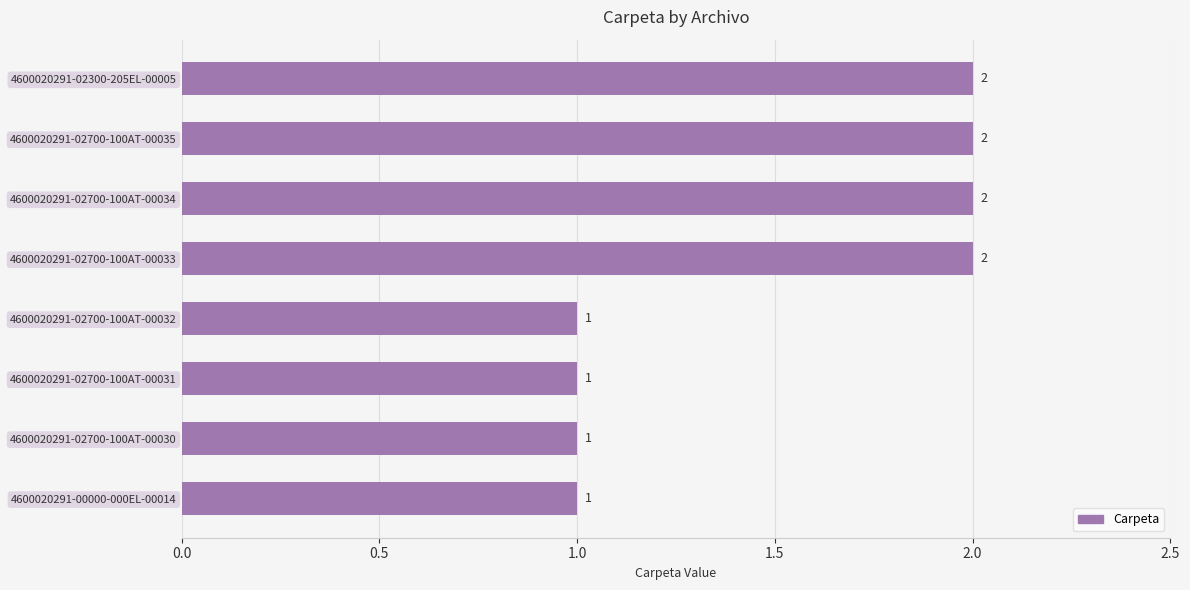

Reading bottom to top, list all the values displayed in this chart.

1	1	1	1	2	2	2	2